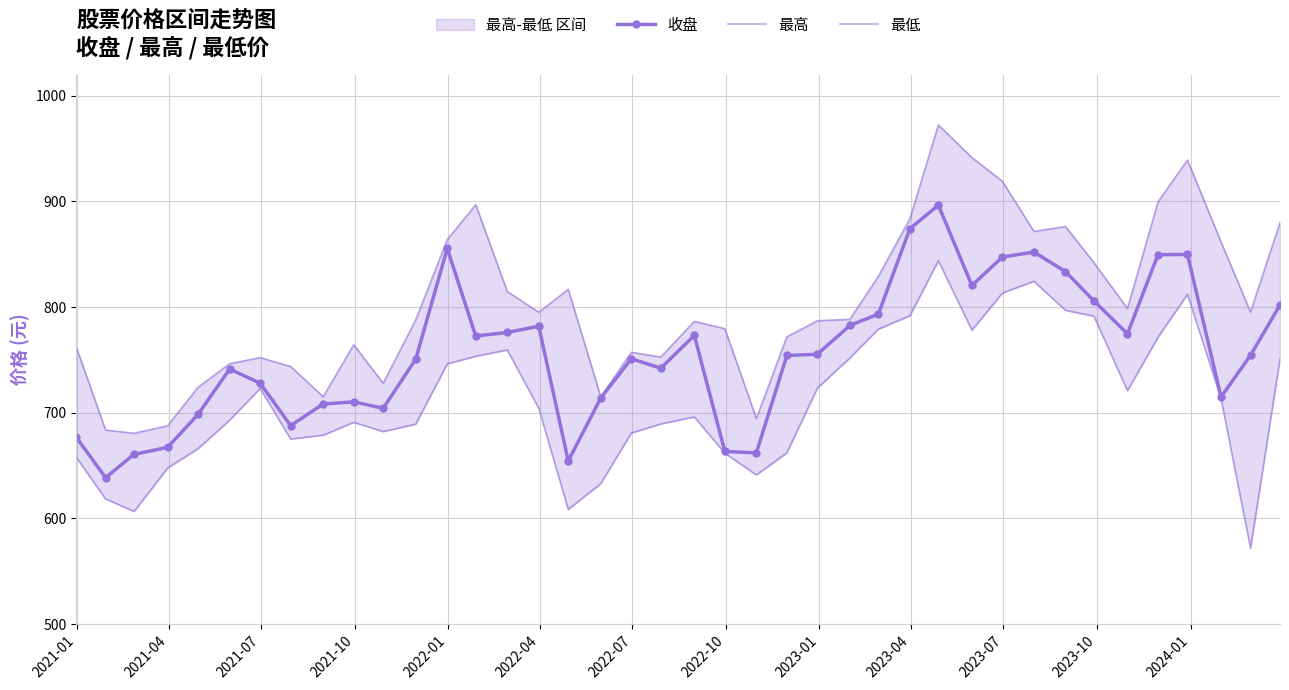

What is the highest value of the 收盘 series?

896.4